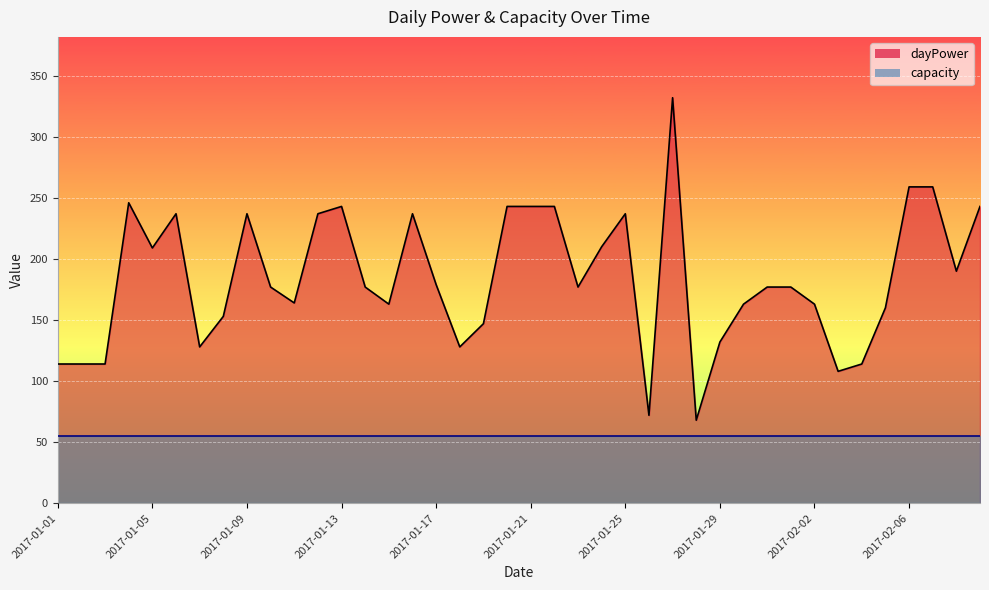

List the labels in order of value, largest first.

2017-01-27, 2017-02-06, 2017-02-07, 2017-01-04, 2017-01-13, 2017-01-20, 2017-01-21, 2017-01-22, 2017-02-09, 2017-01-06, 2017-01-09, 2017-01-12, 2017-01-16, 2017-01-25, 2017-01-24, 2017-01-05, 2017-02-08, 2017-01-17, 2017-01-10, 2017-01-14, 2017-01-23, 2017-01-31, 2017-02-01, 2017-01-11, 2017-01-15, 2017-01-30, 2017-02-02, 2017-02-05, 2017-01-08, 2017-01-19, 2017-01-29, 2017-01-07, 2017-01-18, 2017-01-01, 2017-01-02, 2017-01-03, 2017-02-04, 2017-02-03, 2017-01-26, 2017-01-28